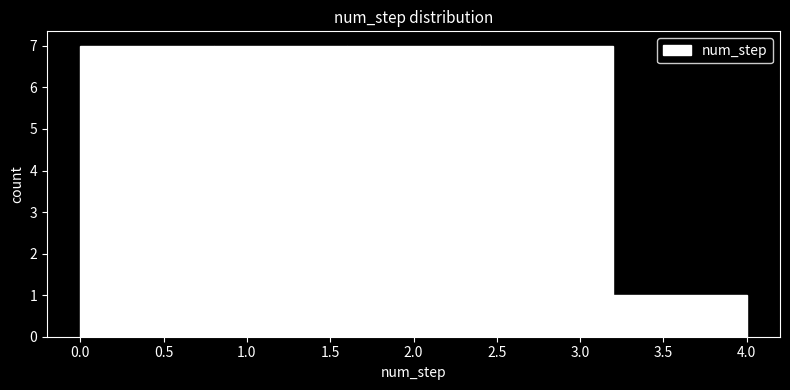

What is the height of the bar covering 0.8 to 1.6 on the x-axis? The values are not printed on the chart, so give them approximately, as read against the axis.

7